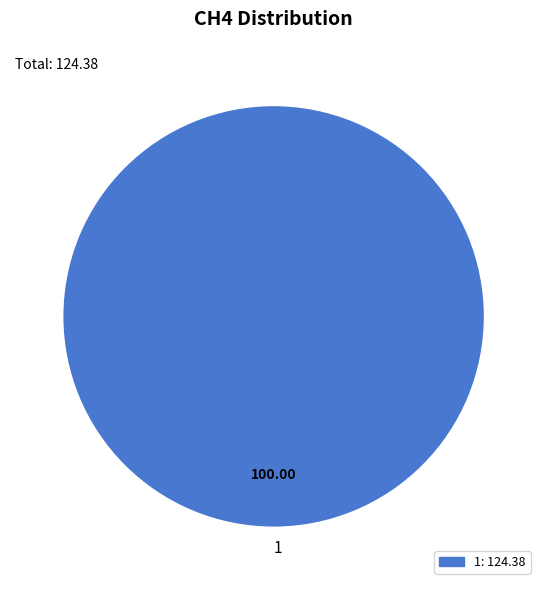

Rank the categories by value from highest to lowest.

1